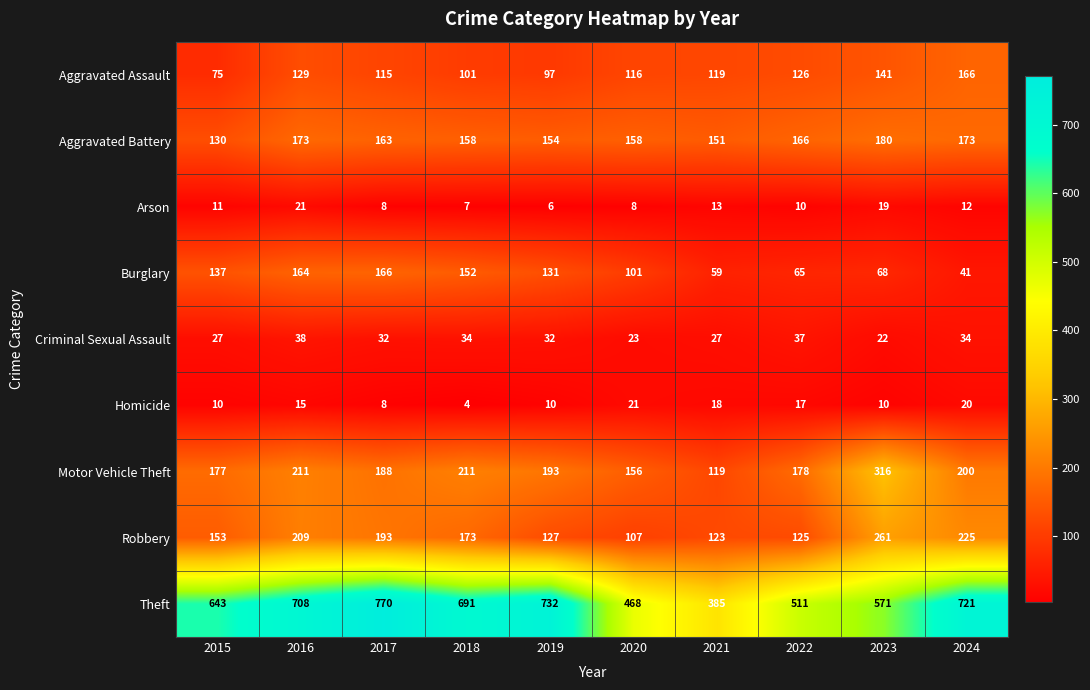

Which category has the highest value across all series?

2017